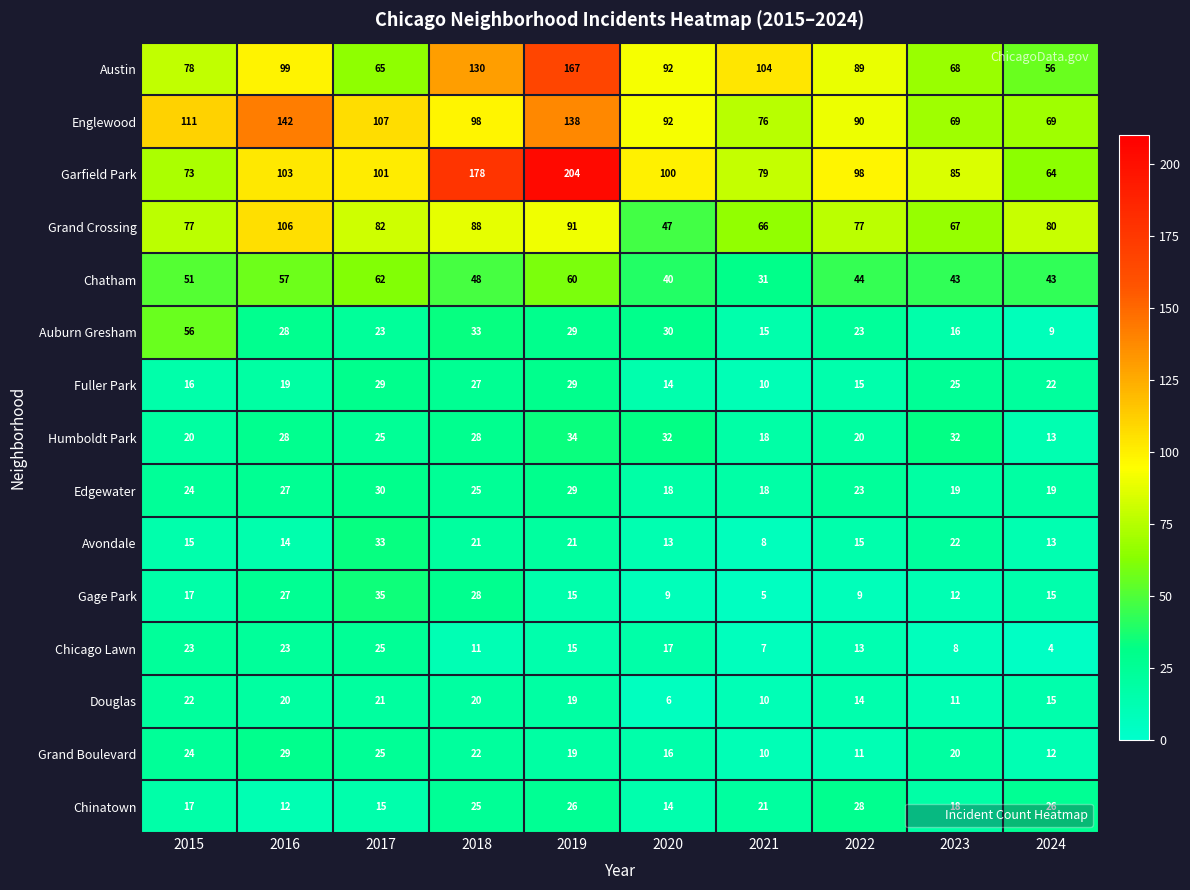

Count the number of categories in the chart.

10